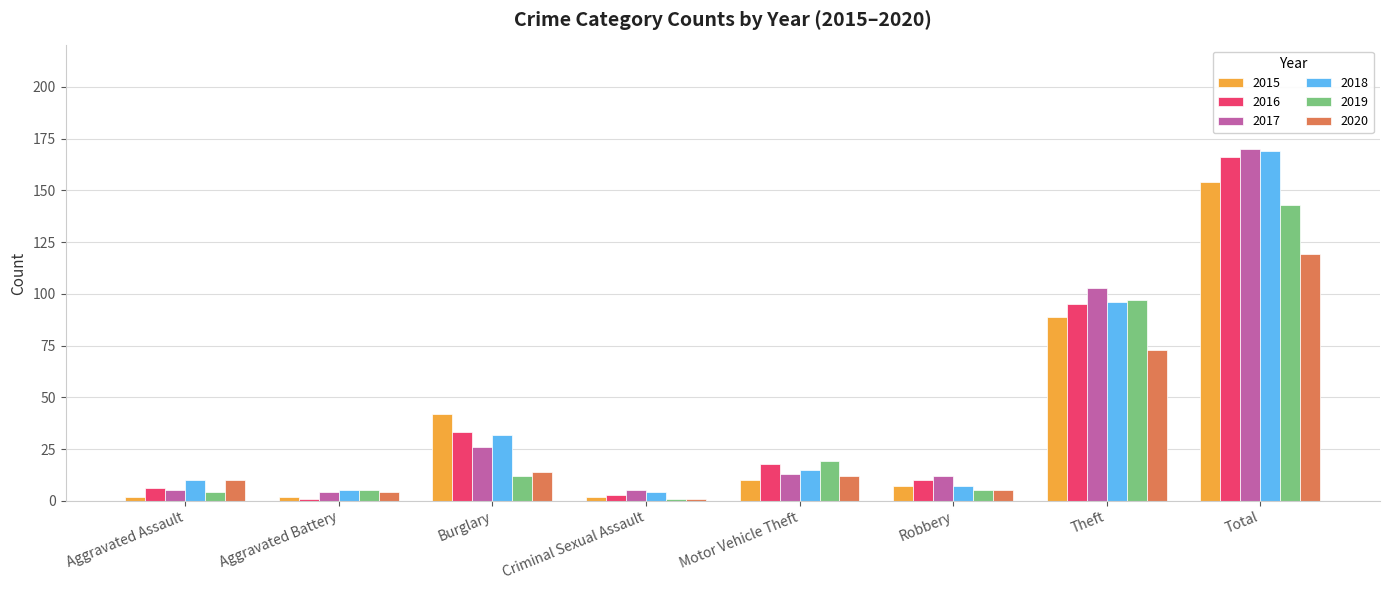

What is the spread (max minus min) of values at Total?

51